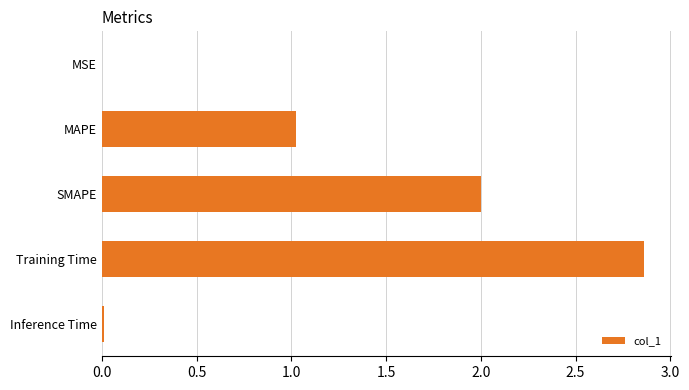

What is the sum of all values?

5.9